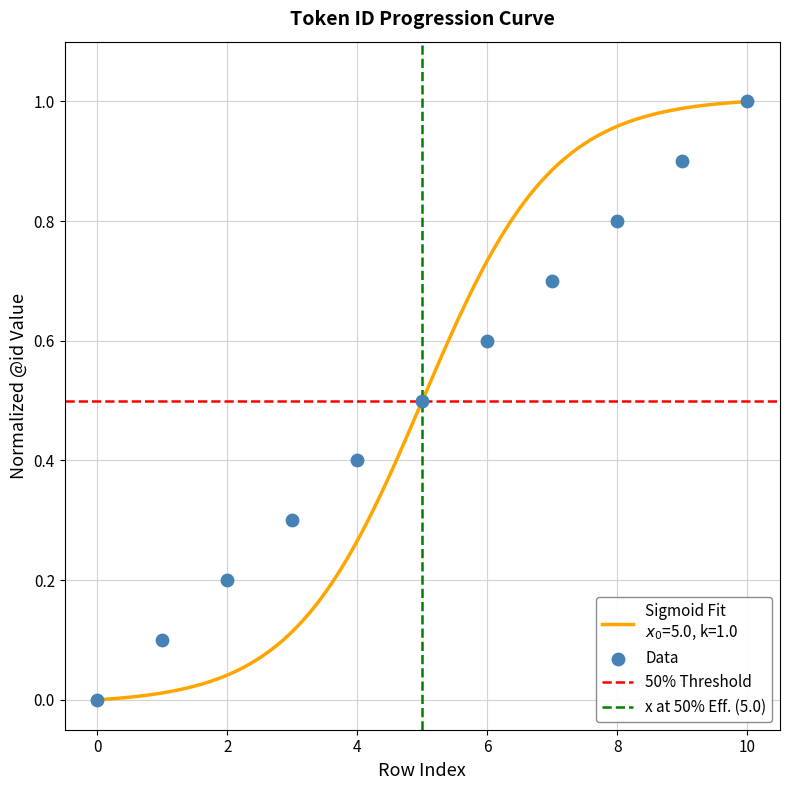

Between 0 and 8, which is larger?

8